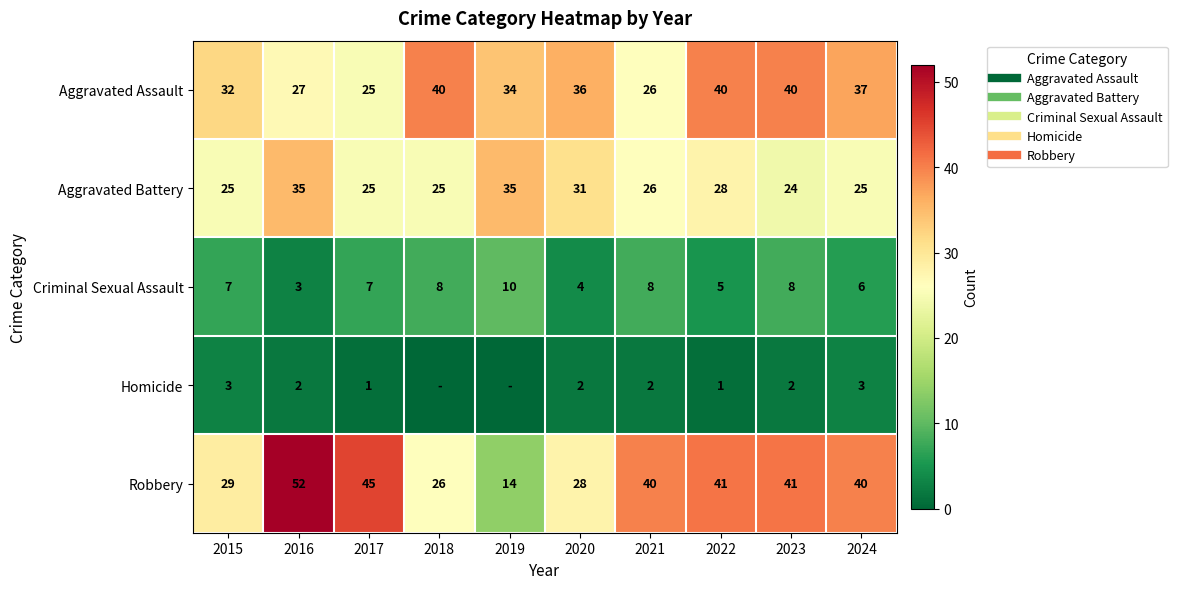

How many values in the Homicide series are below 2?

4